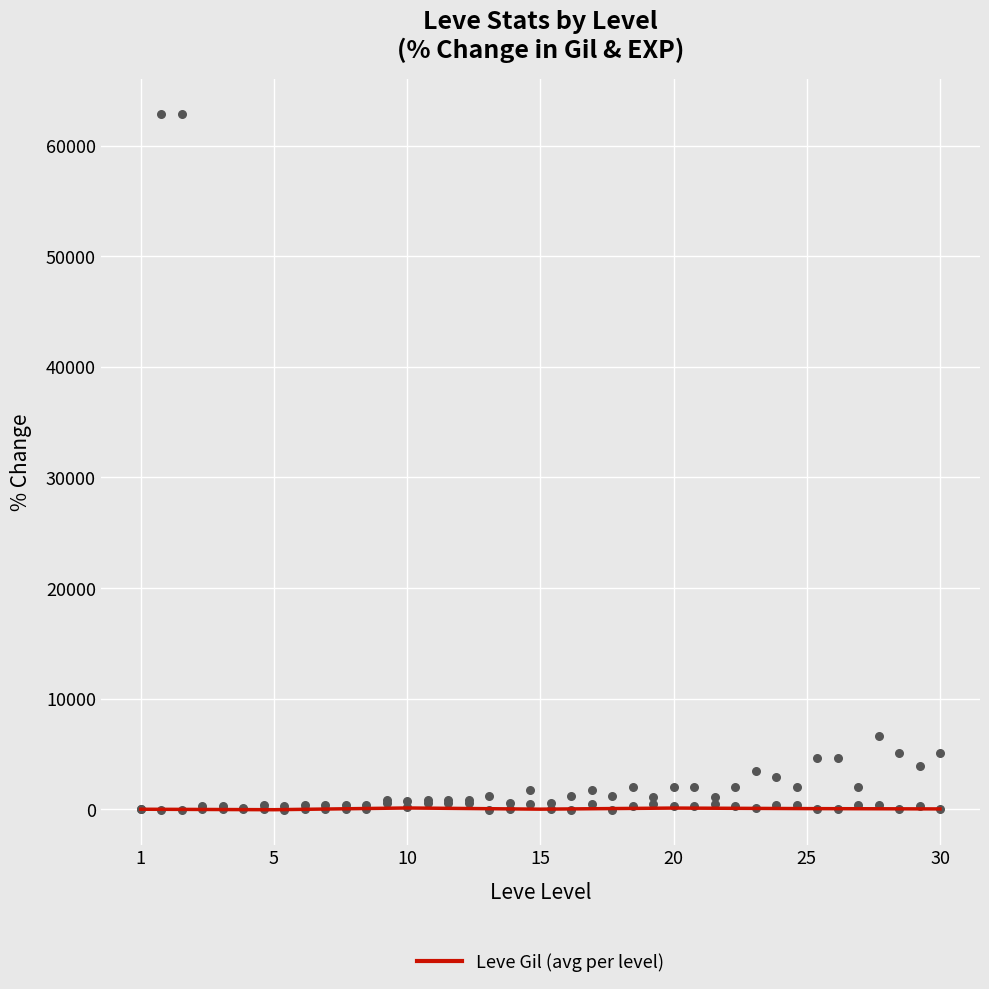

What is the change in value from 20 to 25?

-50.0